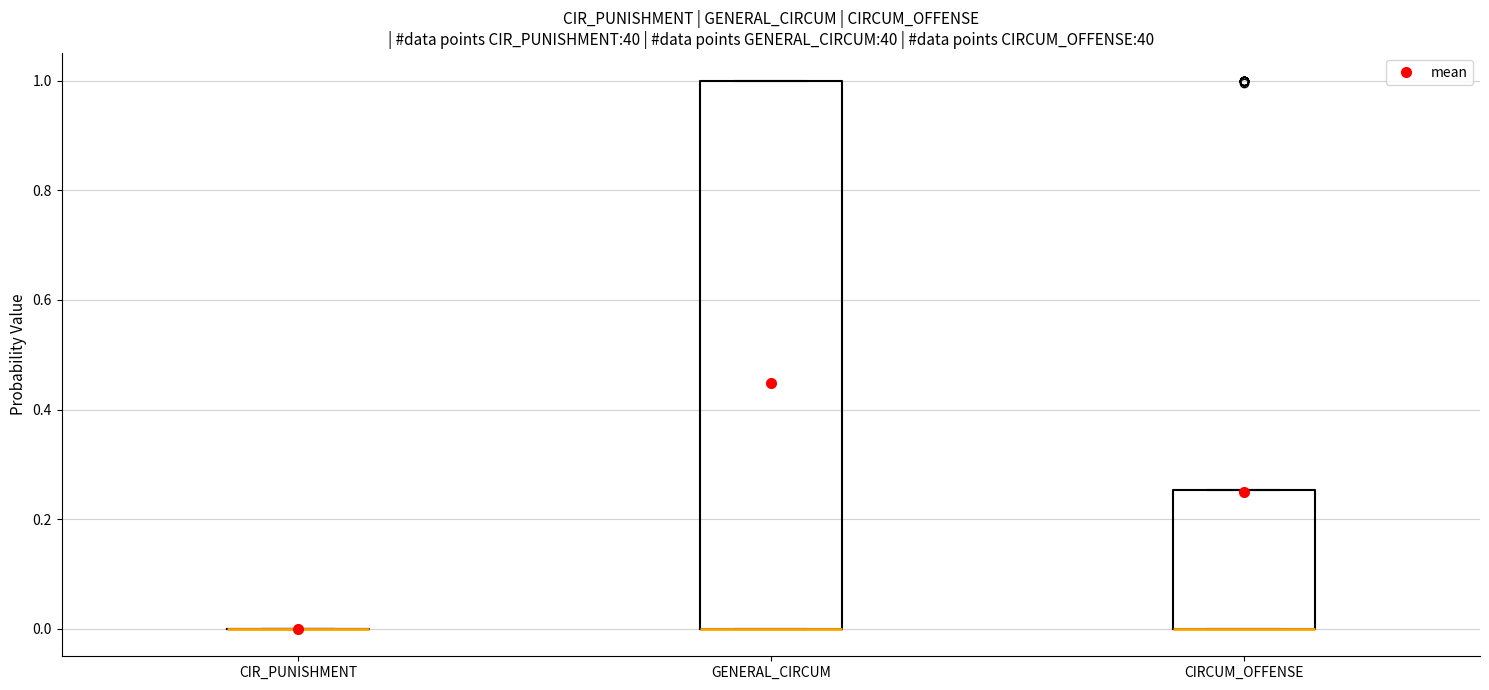

Reading left to right, transcribe this box plot: for each box, give where its median line is, the range the box spans, and where its two whiskers end, as read against the y-axis. The values are not printed on the chart, so give them approximately, as read against the axis.

CIR_PUNISHMENT: box collapsed to a line at 0.00, whiskers 0.00 to 0.00
GENERAL_CIRCUM: median 0.00 (drawn on the box's lower edge), box 0.00 to 1.00, whiskers 0.00 to 1.00
CIRCUM_OFFENSE: median 0.00 (drawn on the box's lower edge), box 0.00 to 0.26, whiskers 0.00 to 0.26